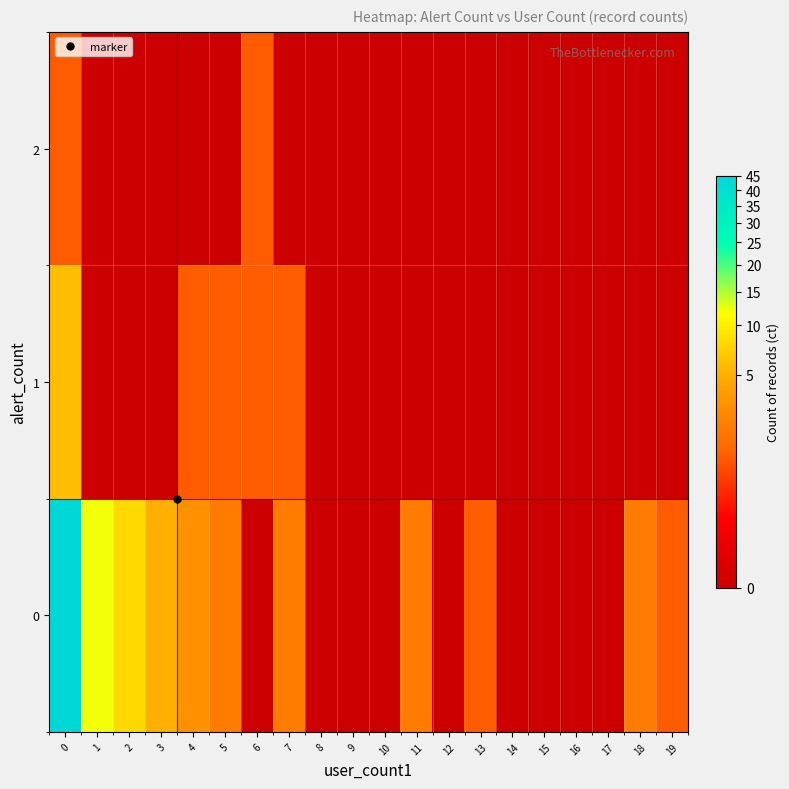

Reading right to left, transcribe all the data shown in this chart.

0: 19=1	18=2	17=0	16=0	15=0	14=0	13=1	12=0	11=2	10=0	9=0	8=0	7=2	6=0	5=2	4=3	3=5	2=8	1=12	0=45
1: 19=0	18=0	17=0	16=0	15=0	14=0	13=0	12=0	11=0	10=0	9=0	8=0	7=1	6=1	5=1	4=1	3=0	2=0	1=0	0=6
2: 19=0	18=0	17=0	16=0	15=0	14=0	13=0	12=0	11=0	10=0	9=0	8=0	7=0	6=1	5=0	4=0	3=0	2=0	1=0	0=1